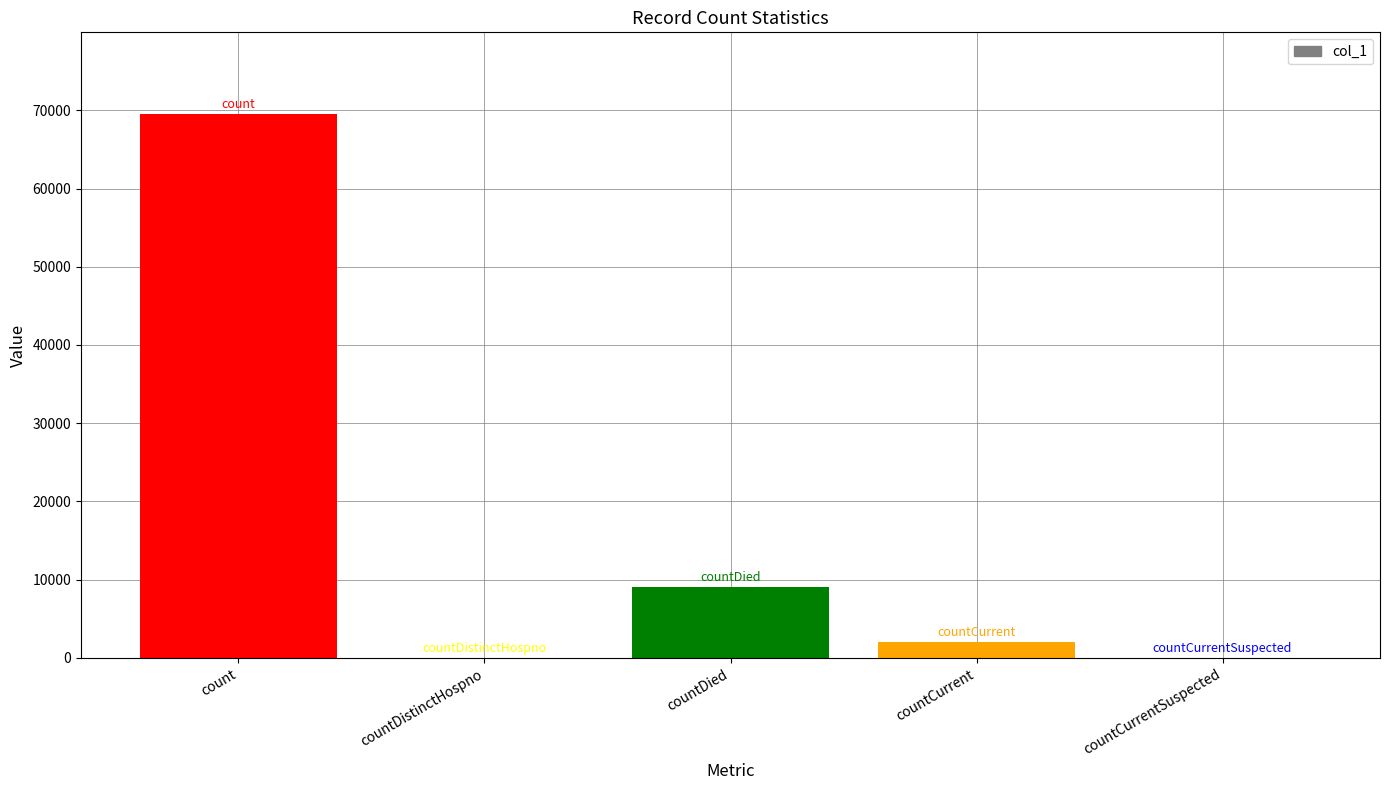

Where does the data first go above 2009?

count